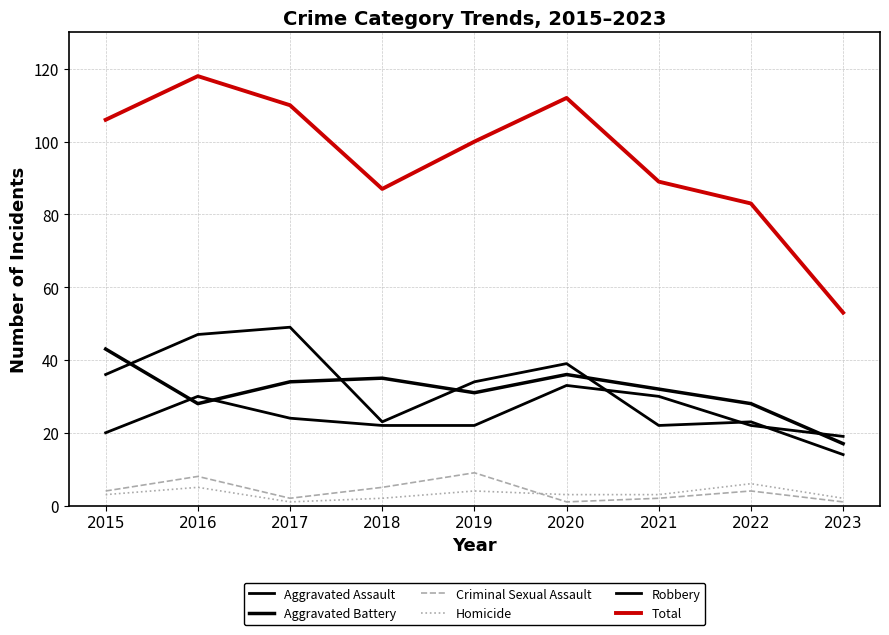

How many categories are shown in the chart?

9